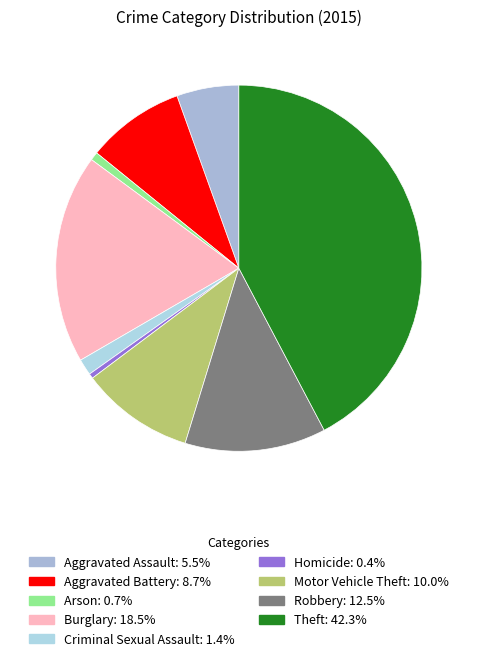

How many segments does this pie chart have?

9